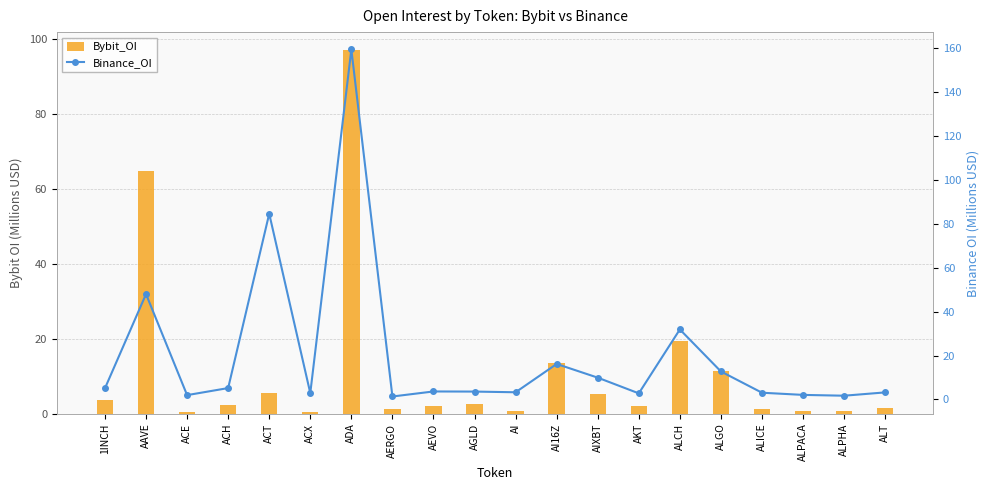

At which category is the sum across all series the highest?

ADA